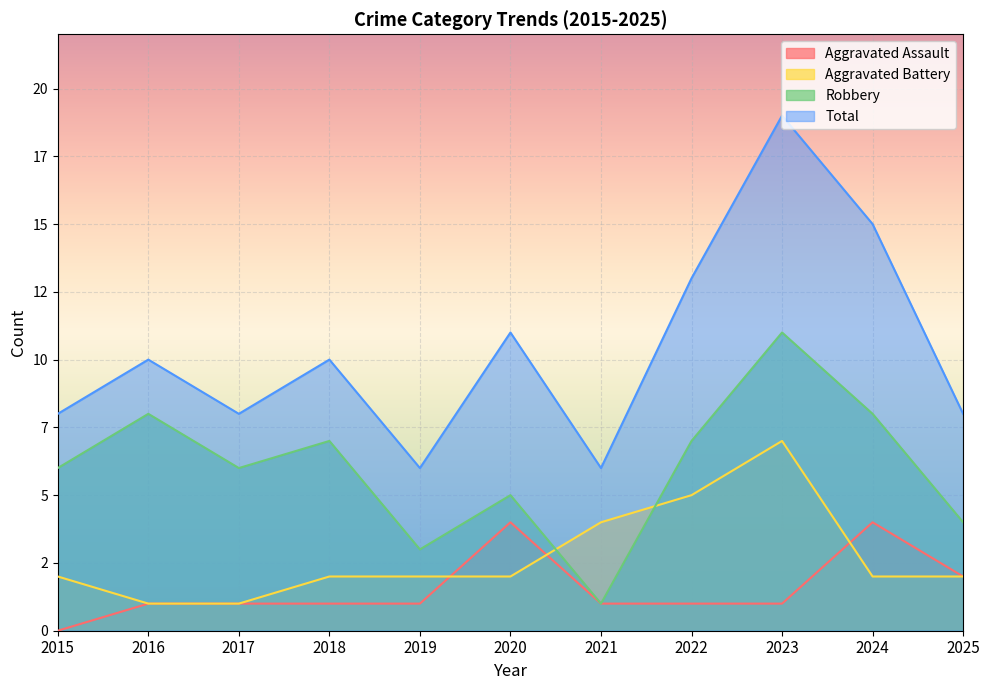

What is the difference between the maximum and second lowest values in the Aggravated Battery series?

6